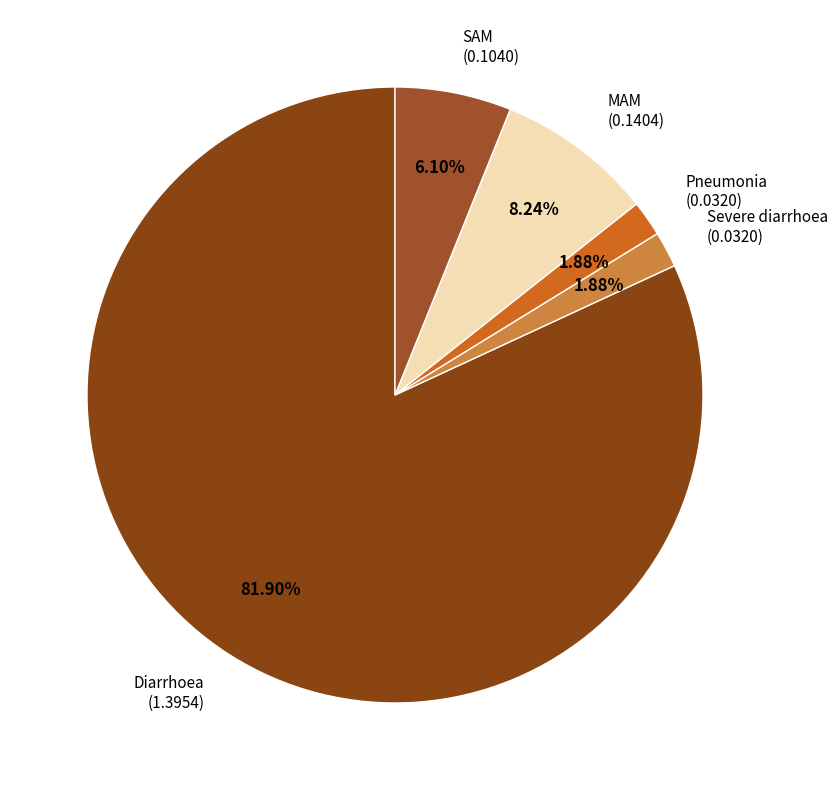

Count the number of slices in the pie.

5